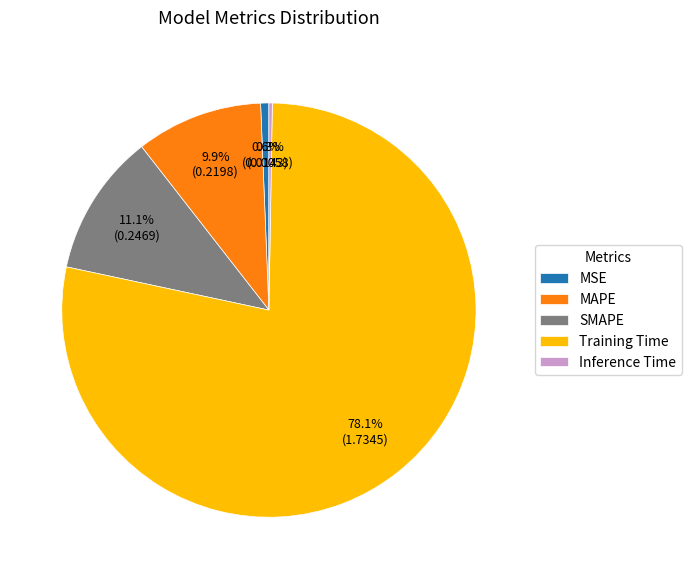

To the nearest percent, what is the difference between the largest and smallest slice percentages?

78%